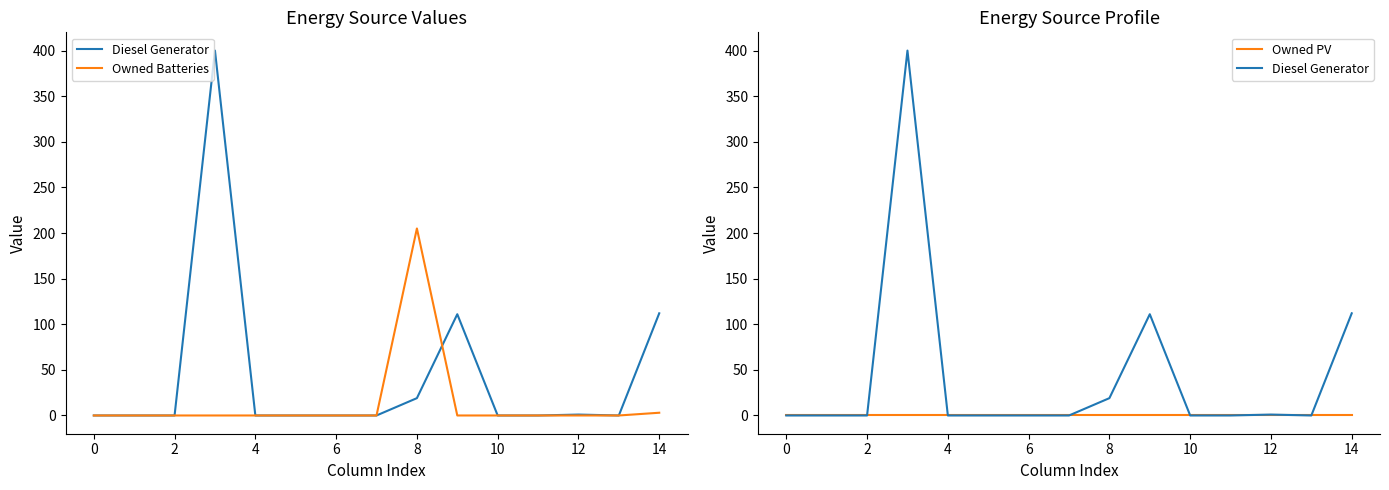

True or false: Owned Batteries has a value of 0 at 2.

True